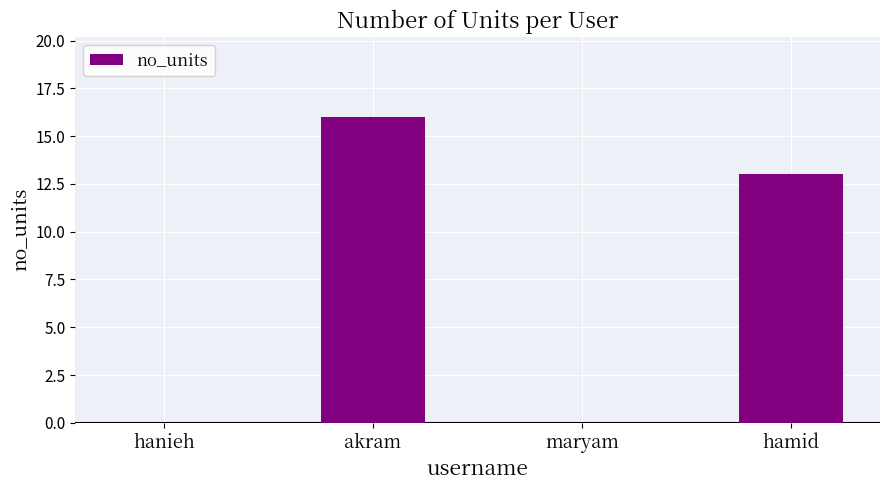

Where is the data nearest to the value 8?

hamid